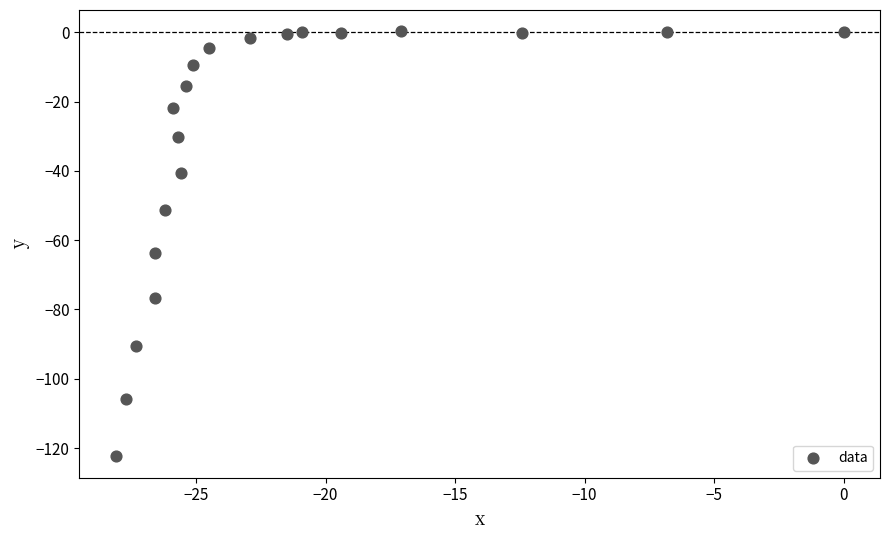

What Y value in the scatter plot is closest to -61?

-63.6